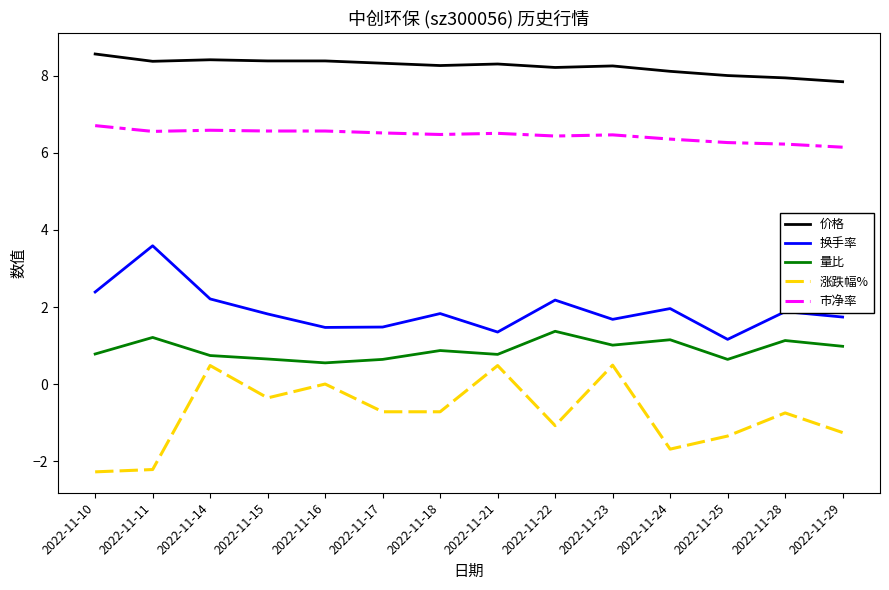

Does the chart display data point markers on the line(s)?

No